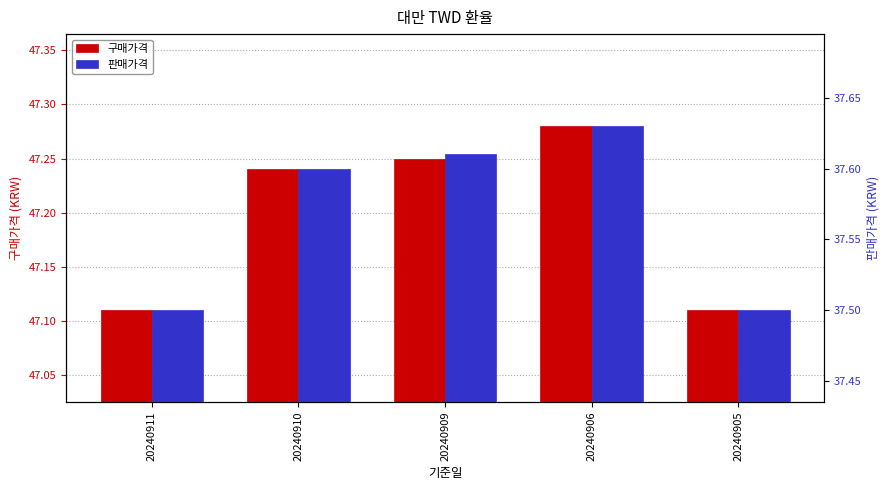

The value of 판매가격 at 20240910 is 49.6. True or false?

False